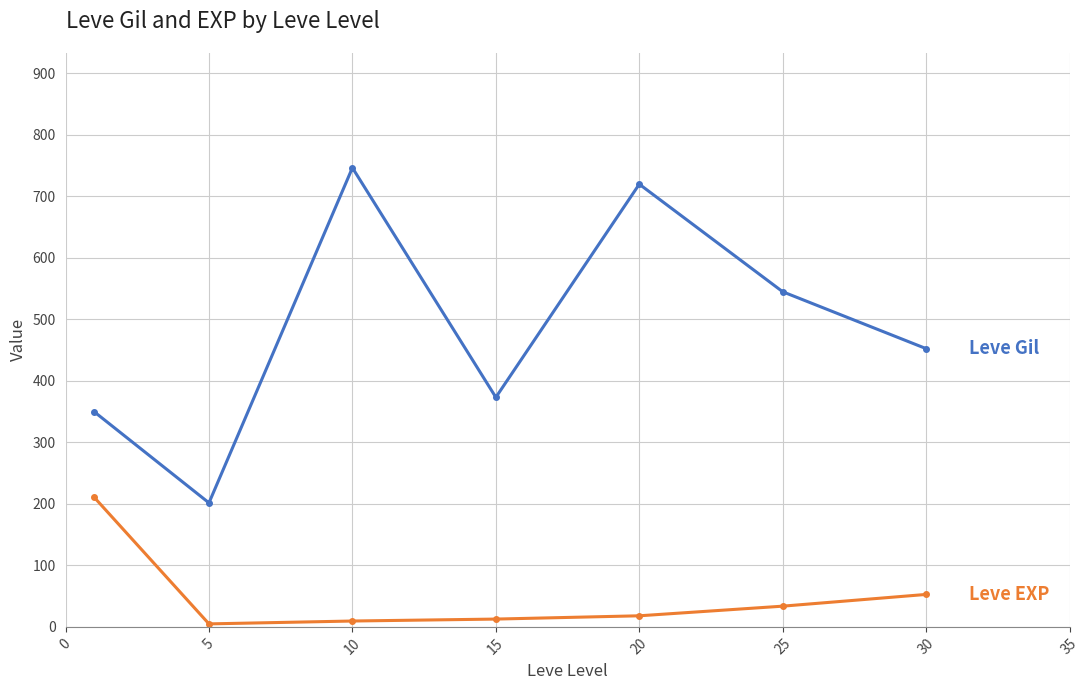

What is the greatest value displayed?

746.7